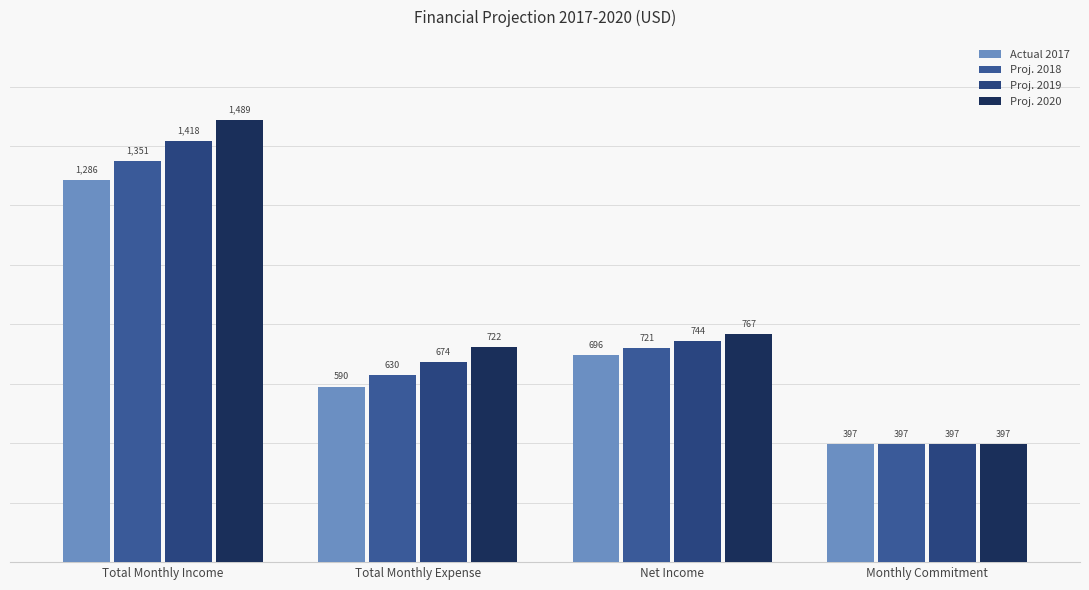

How many groups of bars are there?

4